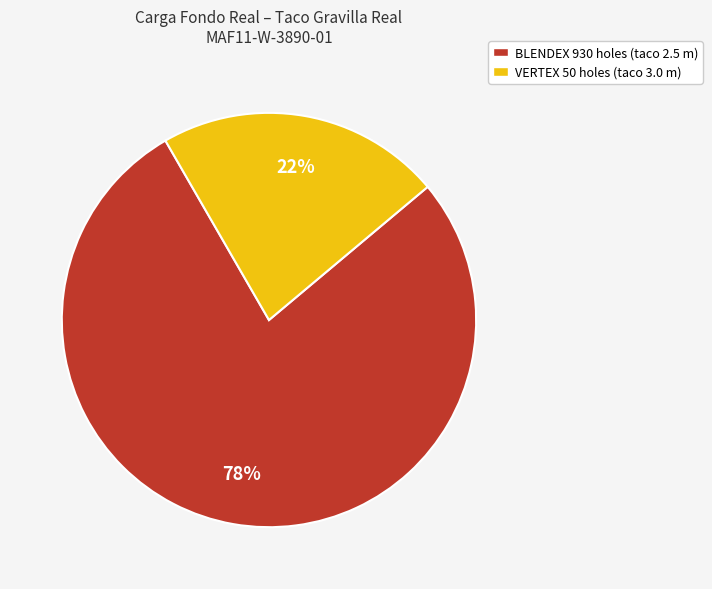

Does any single category account for the majority?

Yes